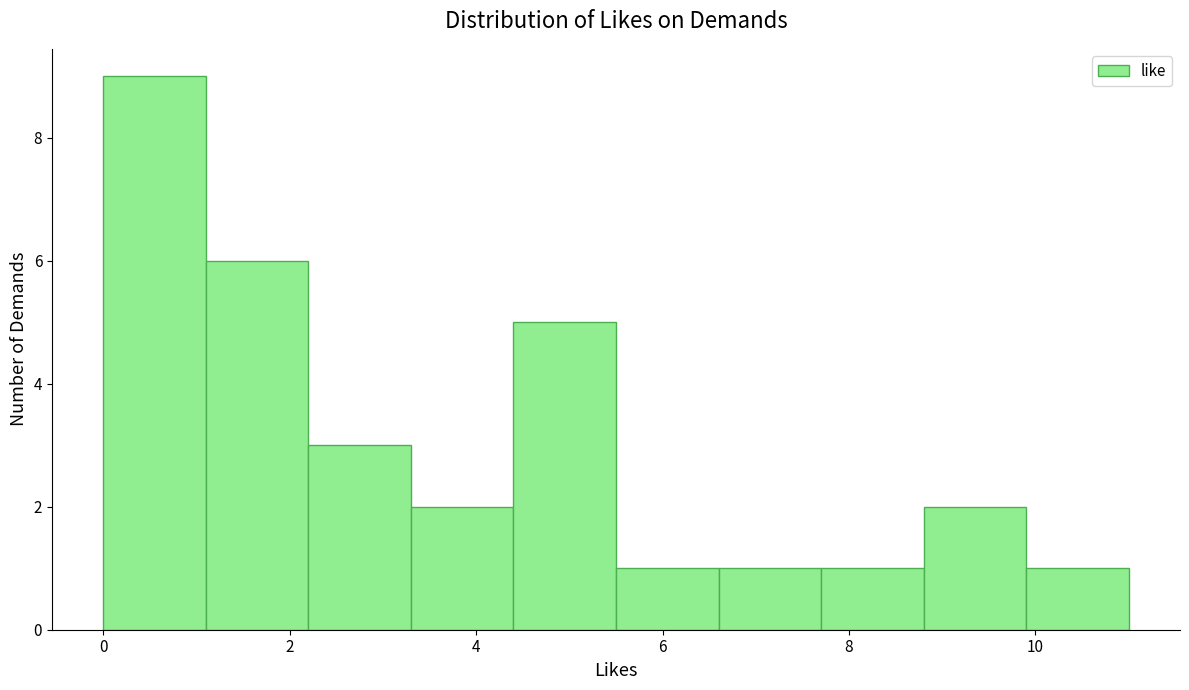

Reading left to right, transcribe this chart: for each bar, give the range it covers on the x-axis and its height. Neither the bar edges nor the heights are printed on the chart, so give them approximately, as read against the axes.

0.0 to 1.1: 9
1.1 to 2.2: 6
2.2 to 3.3: 3
3.3 to 4.4: 2
4.4 to 5.5: 5
5.5 to 6.6: 1
6.6 to 7.7: 1
7.7 to 8.8: 1
8.8 to 9.9: 2
9.9 to 11.0: 1